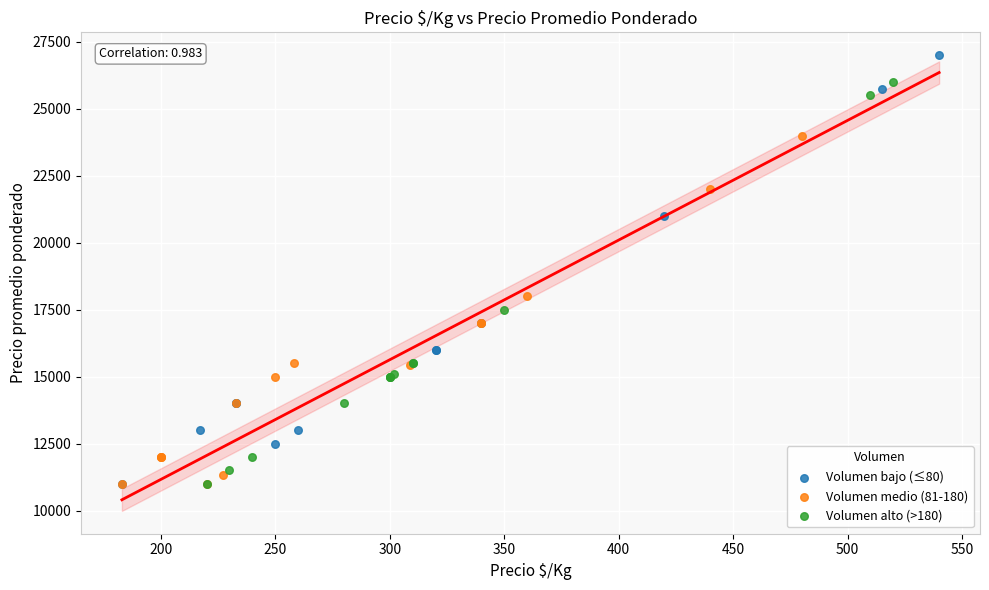

Which series contains the highest Y value?

Volumen bajo (≤80)